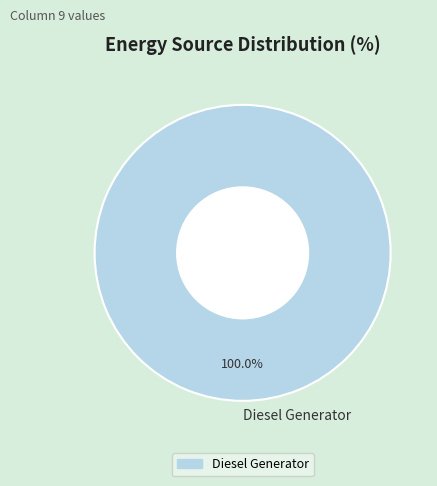

True or false: Diesel Generator accounts for 88% of the total.

False